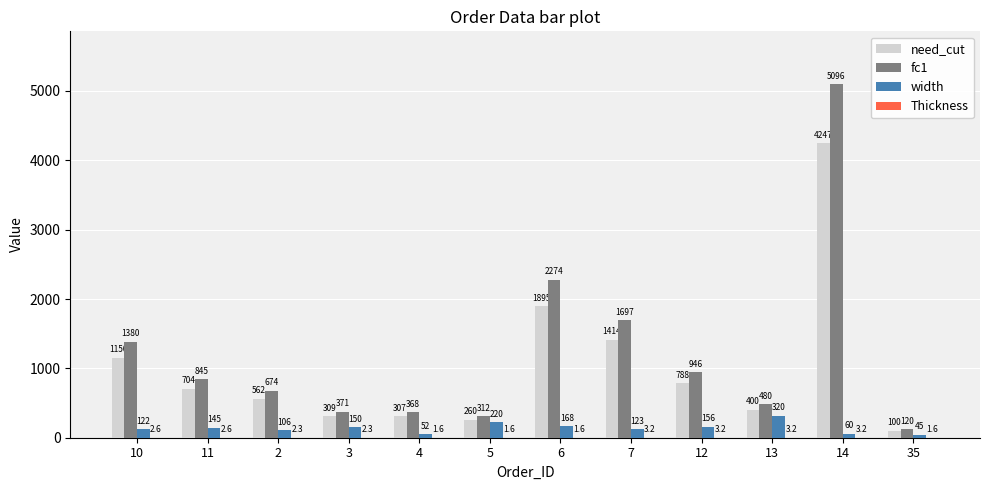

Where is fc1 nearest to the value 2608?

6